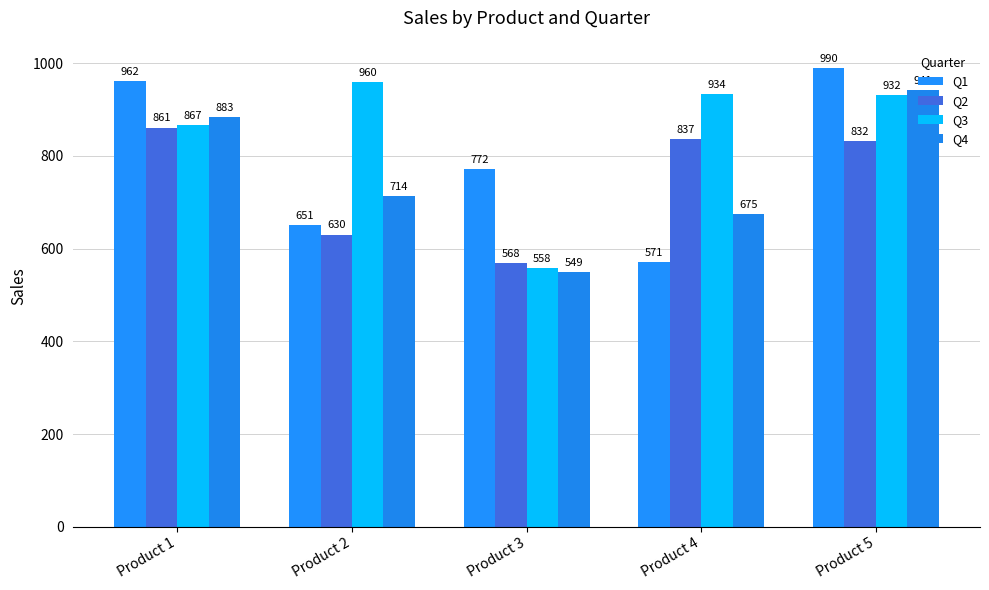

At which label does Q2 first exceed 832?

Product 1